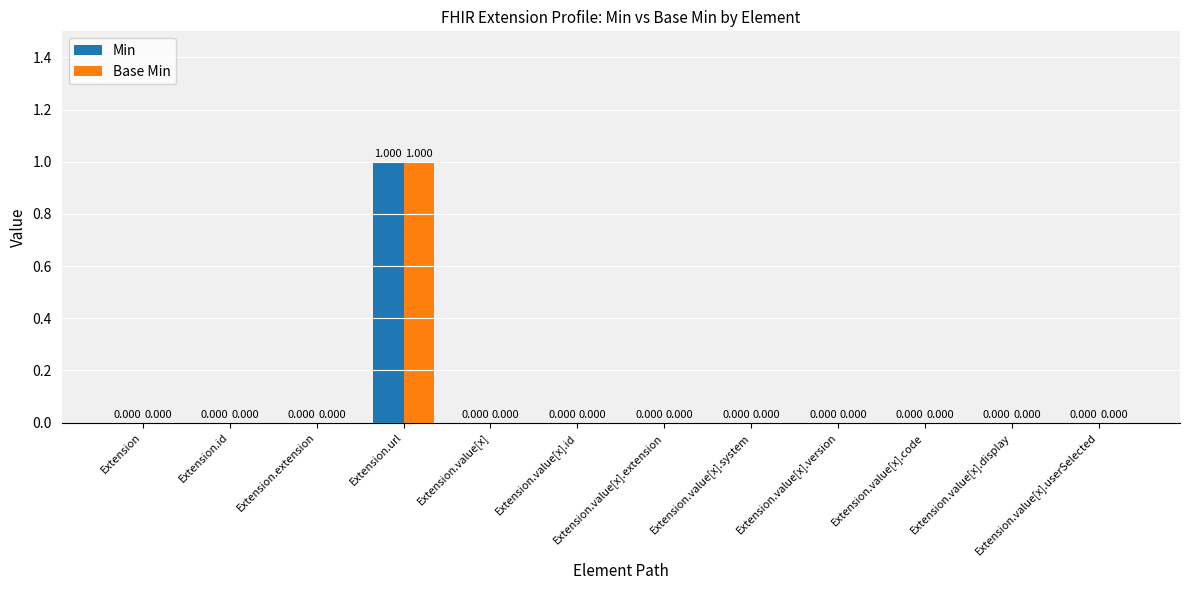

How many groups of bars are there?

12